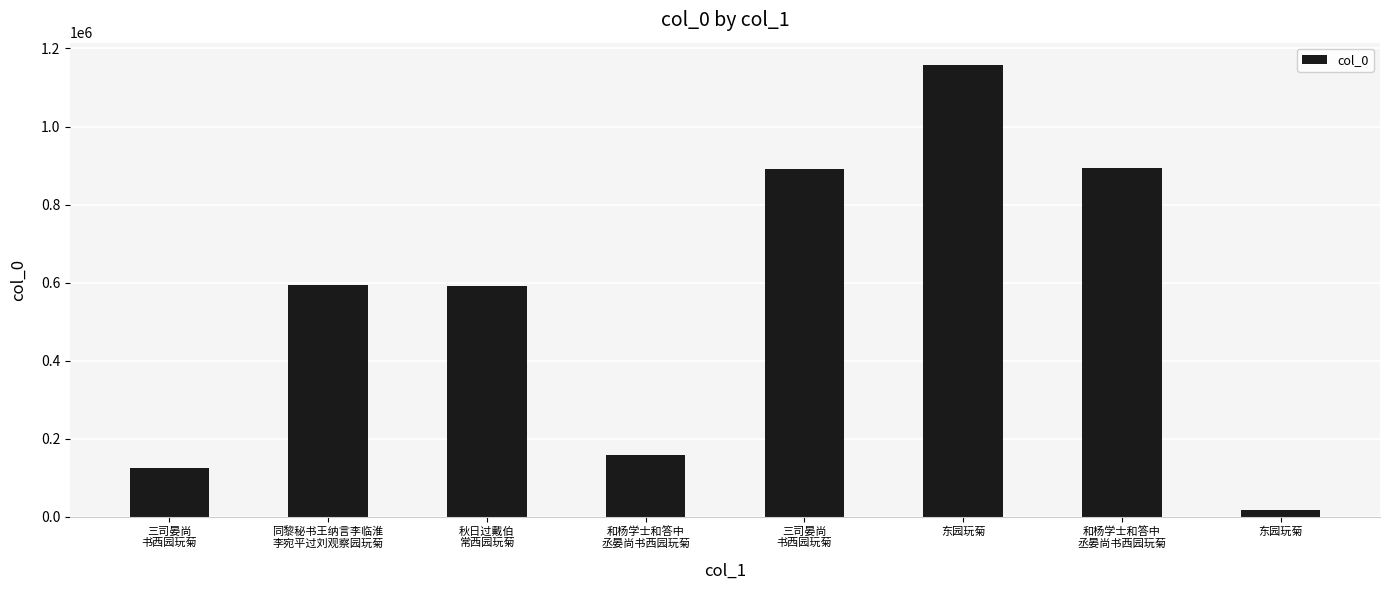

Rank the categories by value from lowest to highest.

东园玩菊, 三司晏尚
书西园玩菊, 和杨学士和答中
丞晏尚书西园玩菊, 秋日过戴伯
常西园玩菊, 同黎秘书王纳言李临淮
李宛平过刘观察园玩菊, 三司晏尚
书西园玩菊, 和杨学士和答中
丞晏尚书西园玩菊, 东园玩菊